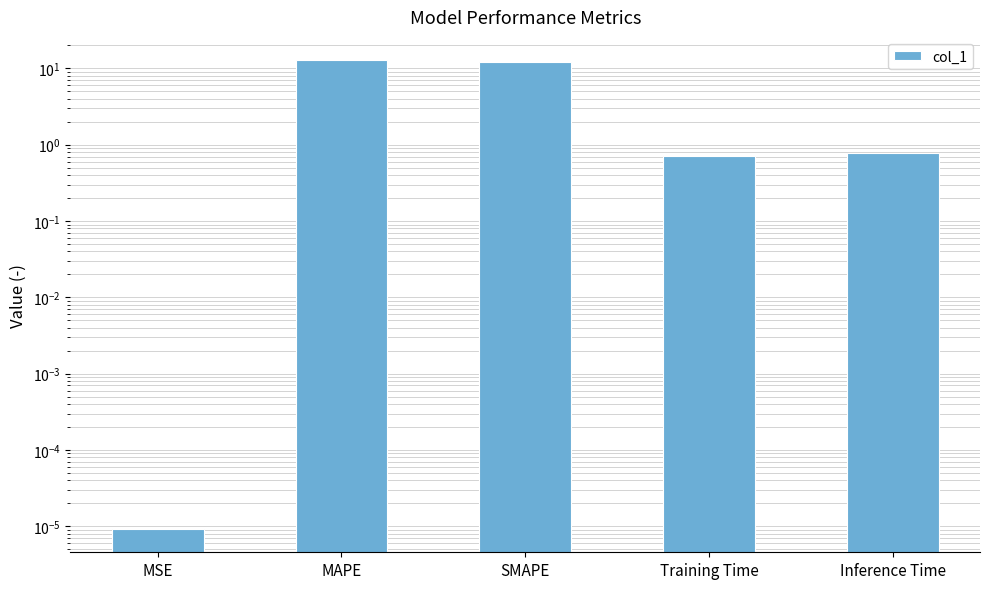

What is the change in value from MSE to Training Time?

+0.7